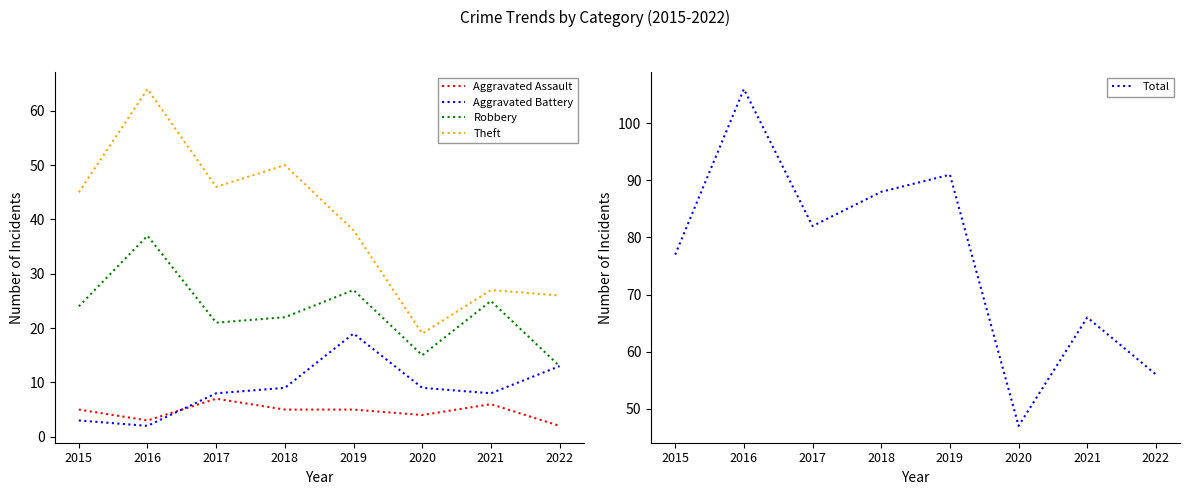

What is the average value of the Total series?

77